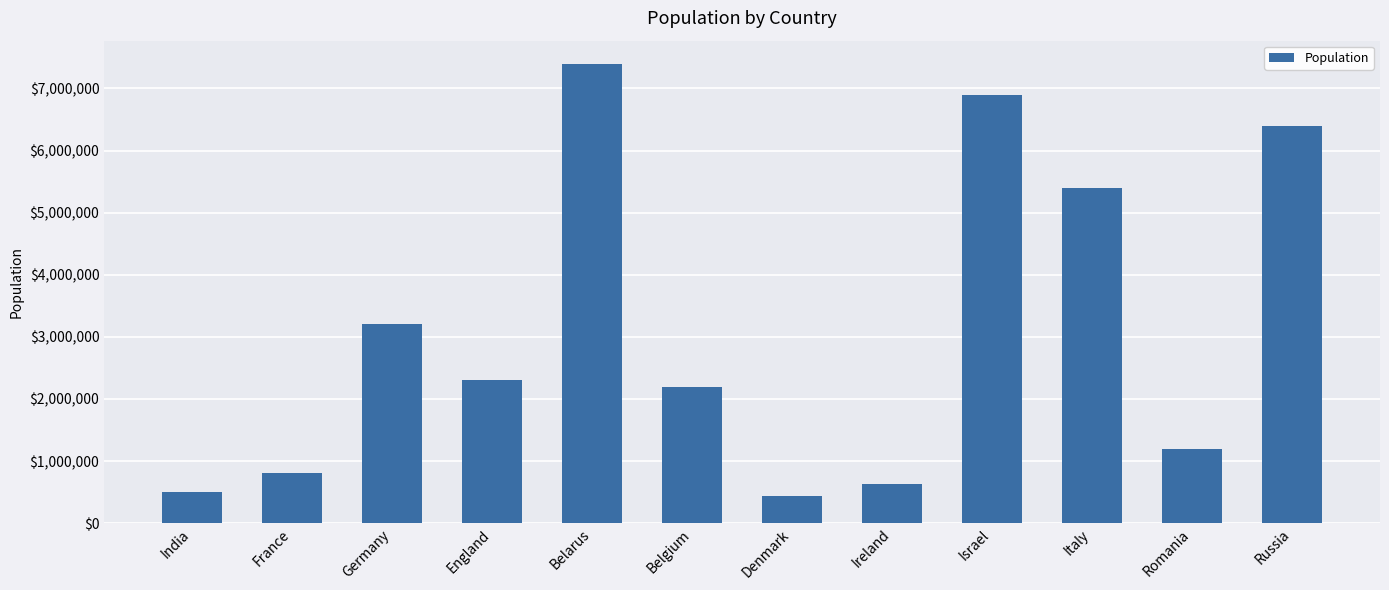

What is the sum of the values at Belgium and Denmark?

2630000